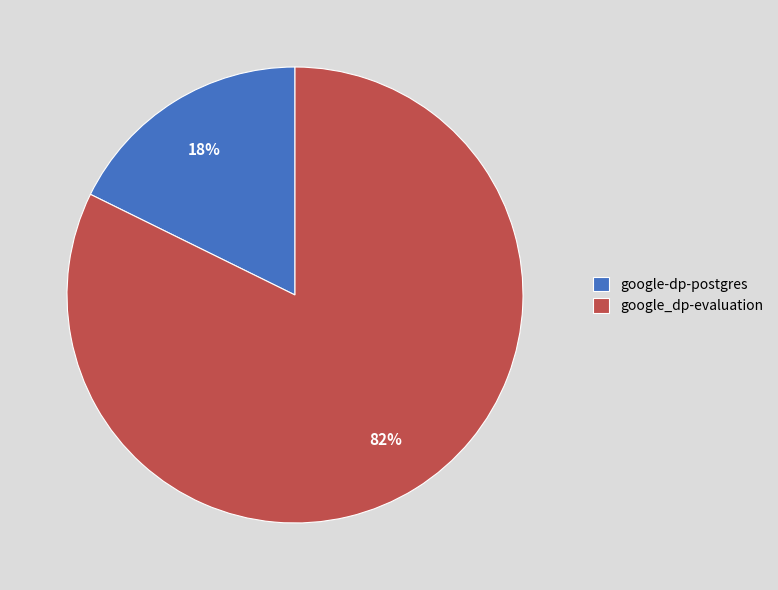

Count the number of slices in the pie.

2